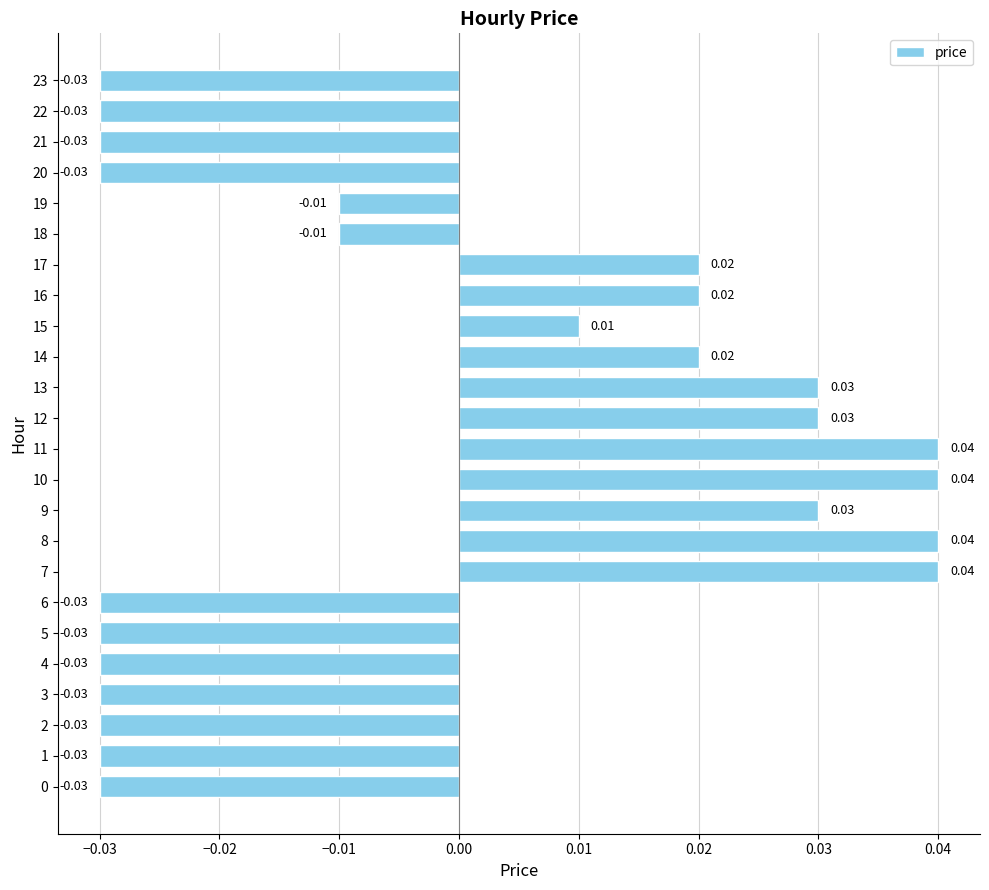

Which has a higher value, 16 or 4?

16